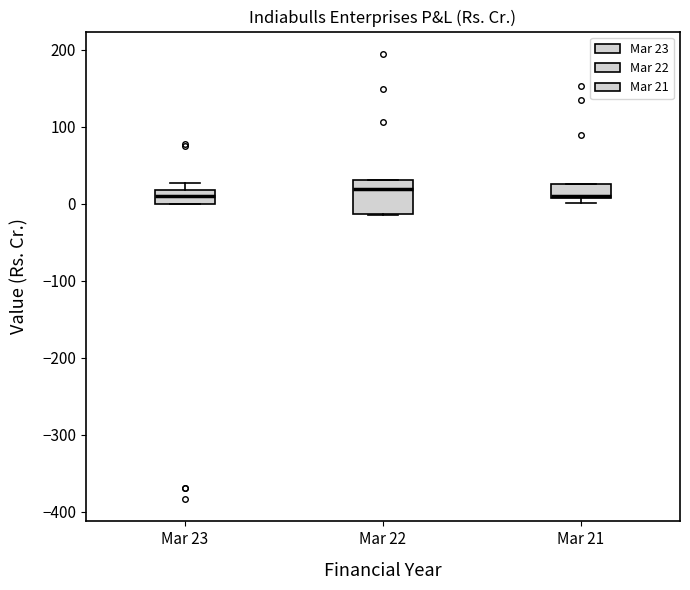

Where does the median line of the box for Mar 22 sit on the y-axis? The values are not printed on the chart, so give them approximately, as read against the axis.

20